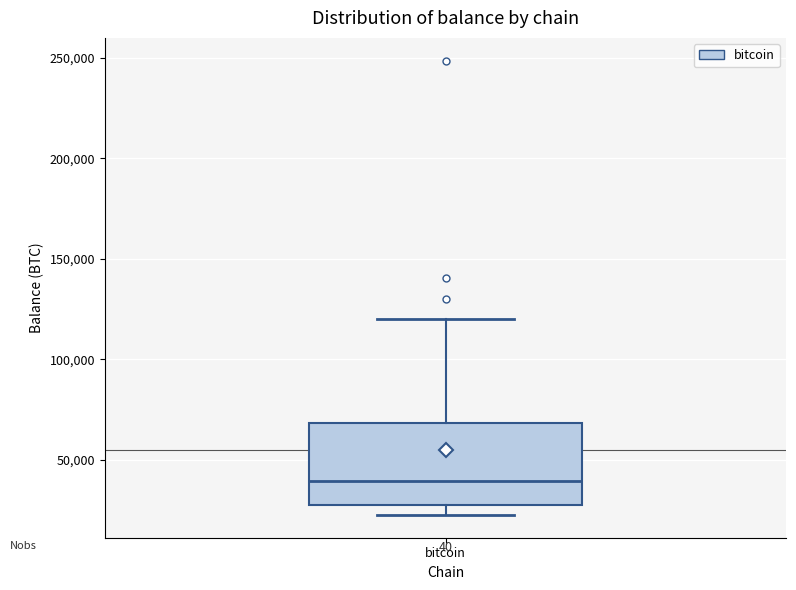

Transcribe this box plot: give where the median line is, the range the box spans, and where the two whiskers end, as read against the y-axis. The values are not printed on the chart, so give them approximately, as read against the axis.

median 40000, box 25000 to 70000, whiskers 25000 (just below the box's lower edge) to 120000